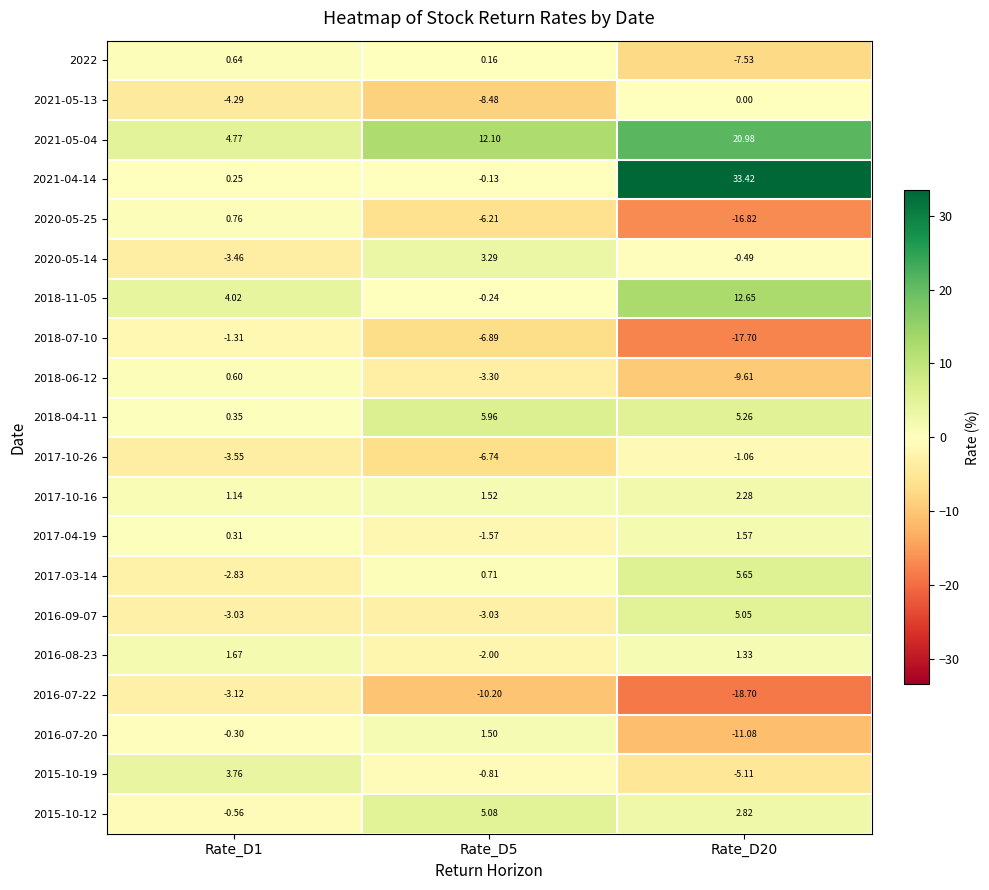

Is the value of 2016-07-20 at Rate_D20 greater than the value of 2020-05-14 at Rate_D20?

No